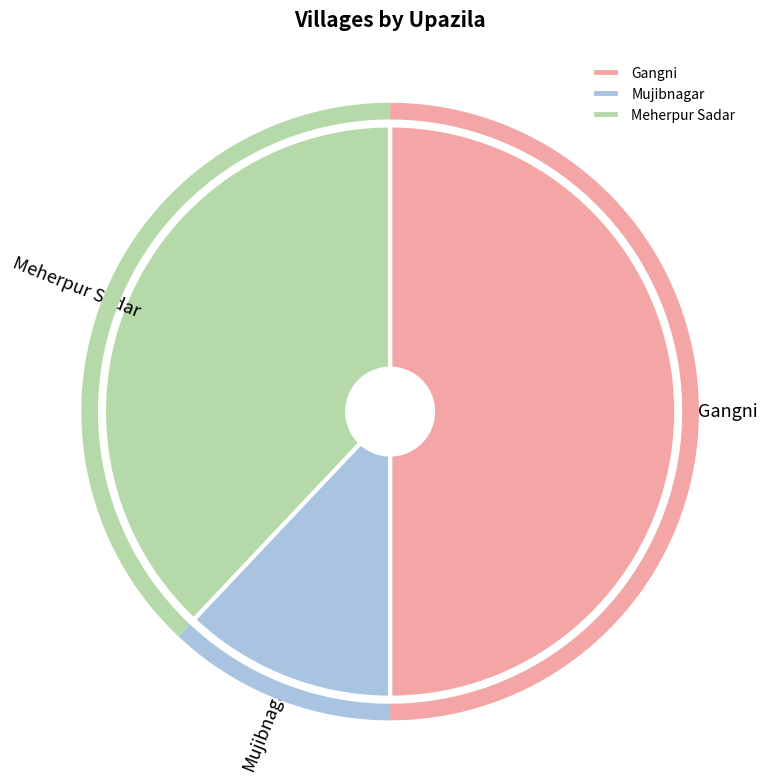

What percentage is the Mujibnagar slice, to the nearest percent?

12%